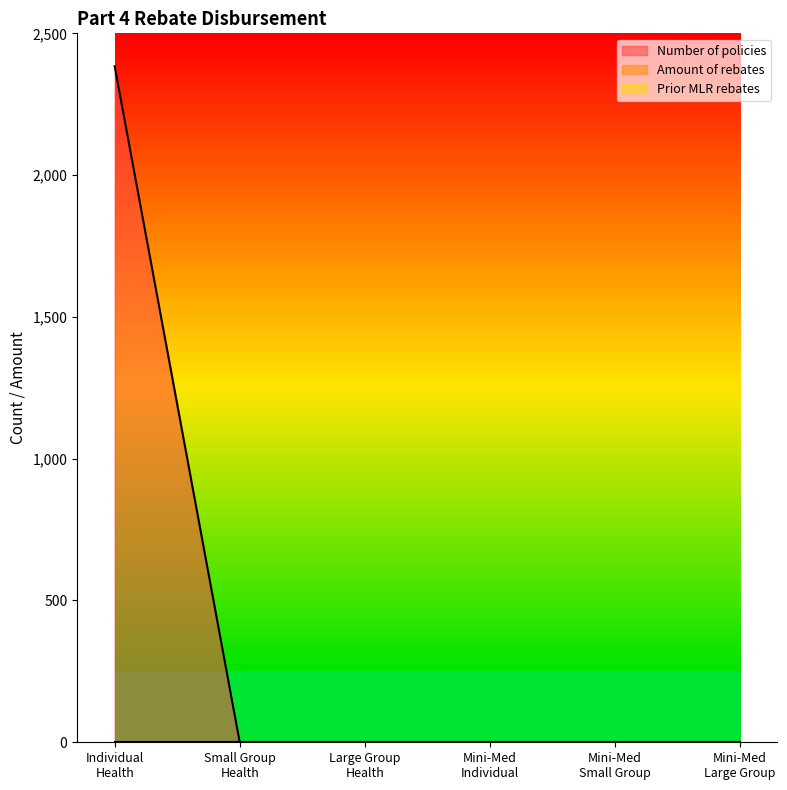

Which category has the highest value across all series?

Individual
Health